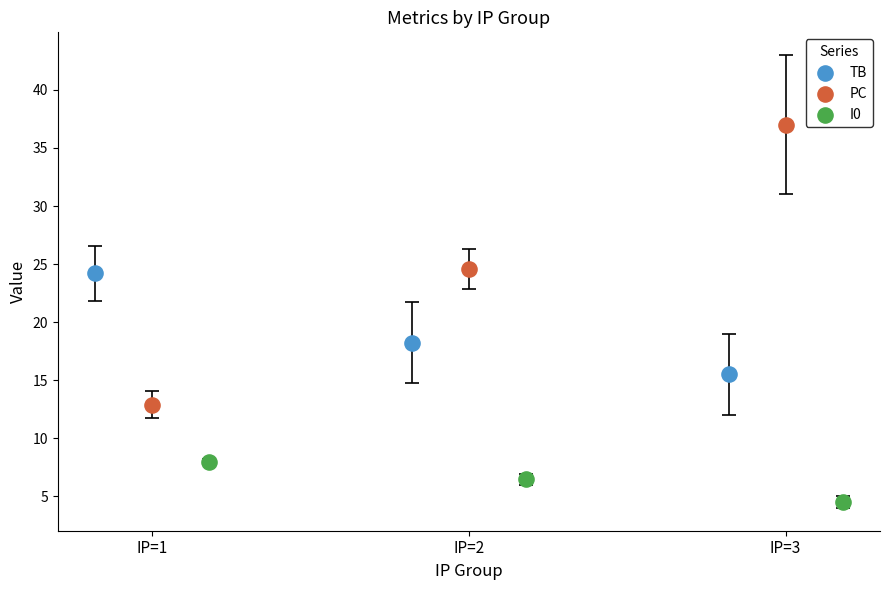

Which series contains the highest Y value?

PC